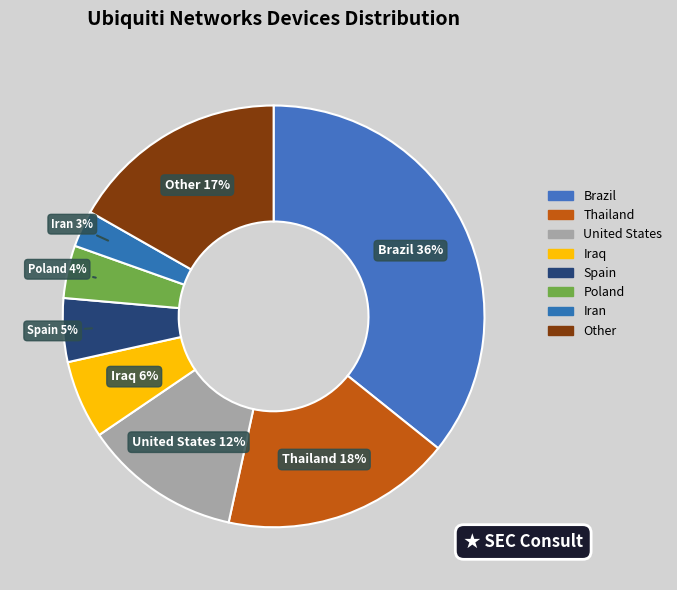

Is the sum of Poland and Thailand greater than half?

No